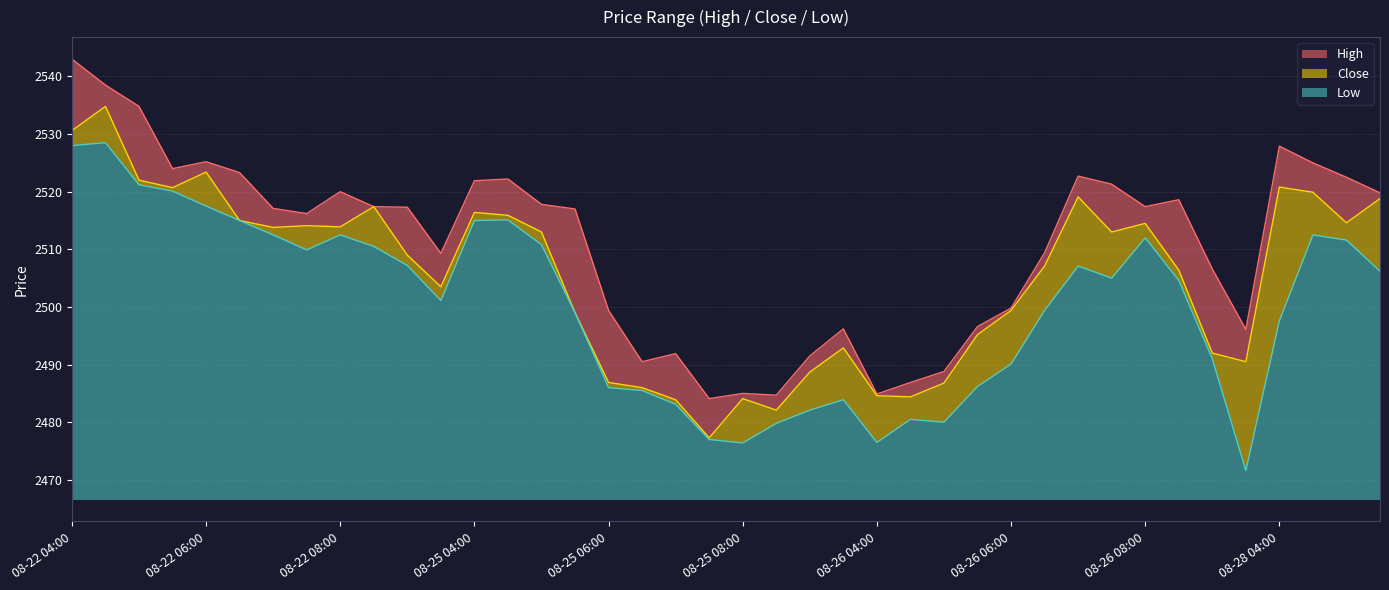

The value of Close at 08-26 06:30 is 3400.5. True or false?

False